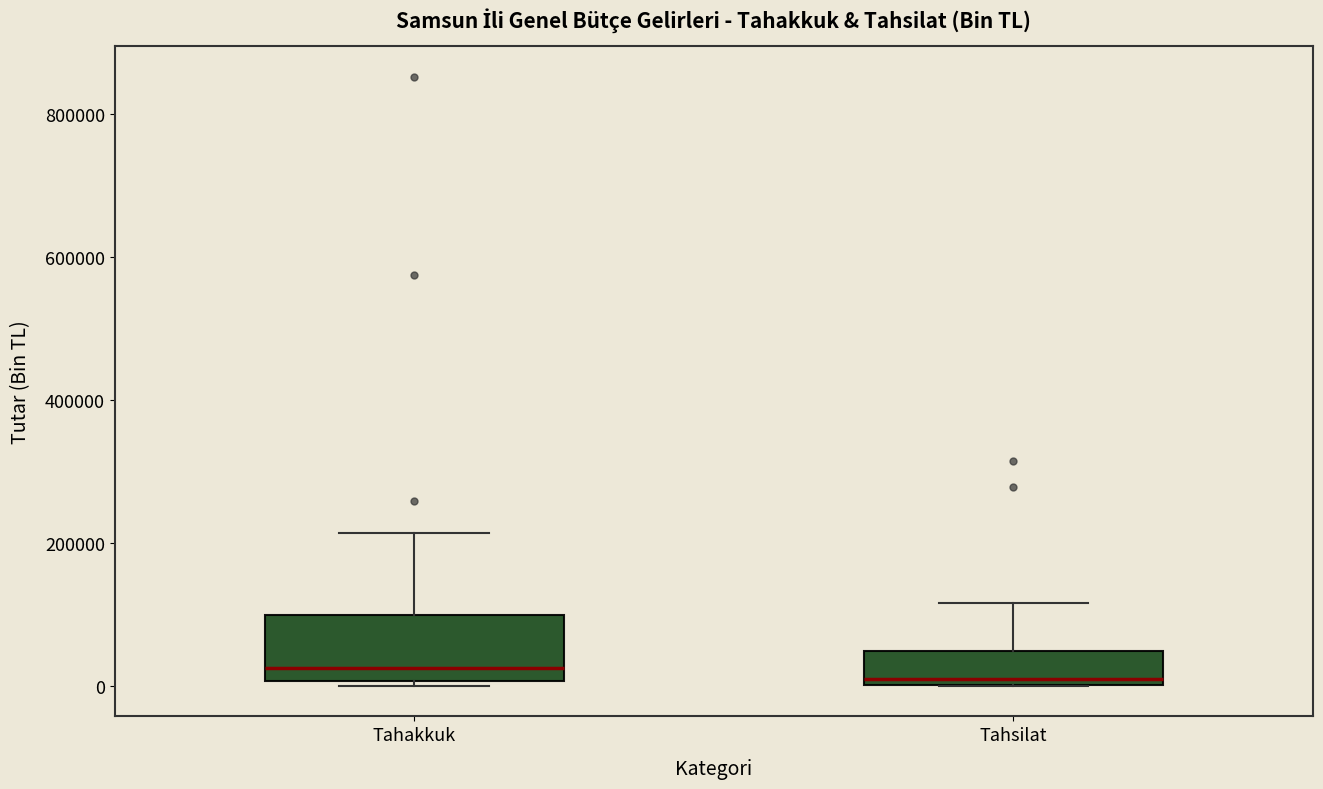

Reading left to right, read every box against the y-axis: the position of its median line, the range the box covers, and the ends of its whiskers. The values are not printed on the chart, so give them approximately, as read against the axis.

Tahakkuk: median 20000, box 0 to 100000, whiskers 0 (just below the box's lower edge) to 220000
Tahsilat: median 0 (just above the box's lower edge), box 0 to 40000, whiskers 0 to 120000